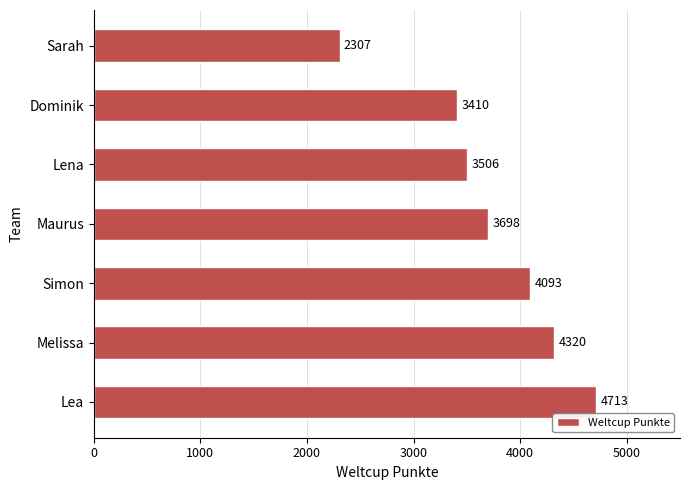

Which category has the lowest value across all series?

Sarah